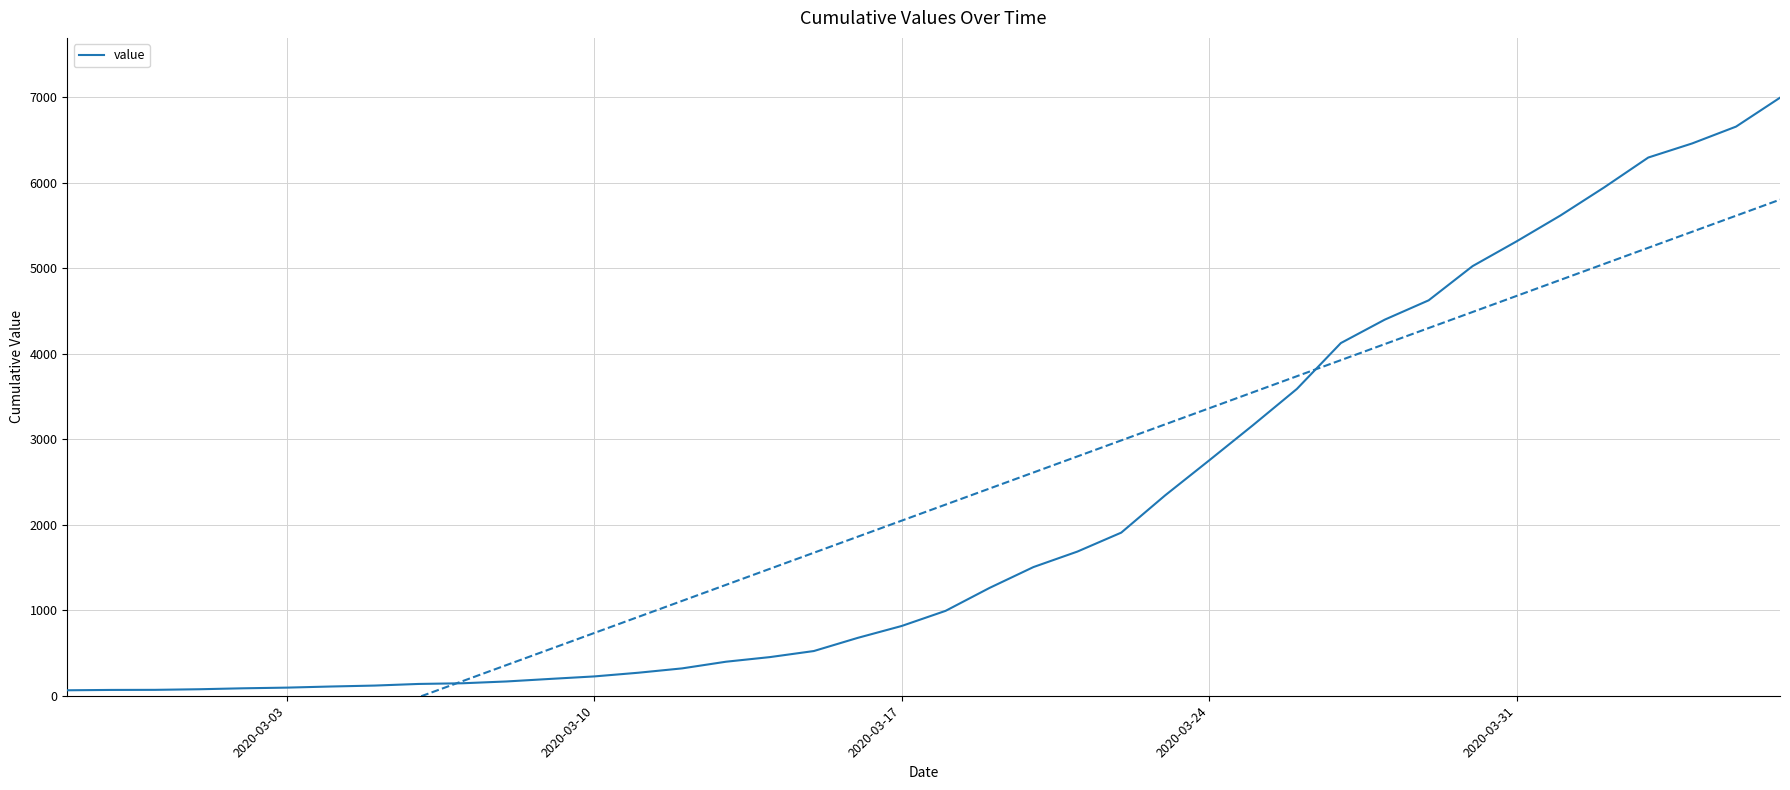

What is the highest value of the value series?

6995